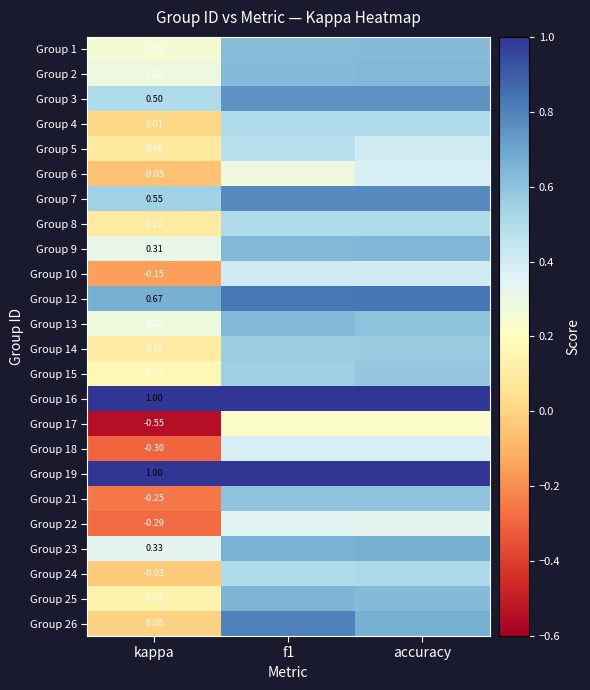

Is the value of Group 2 at kappa greater than the value of Group 18 at kappa?

Yes